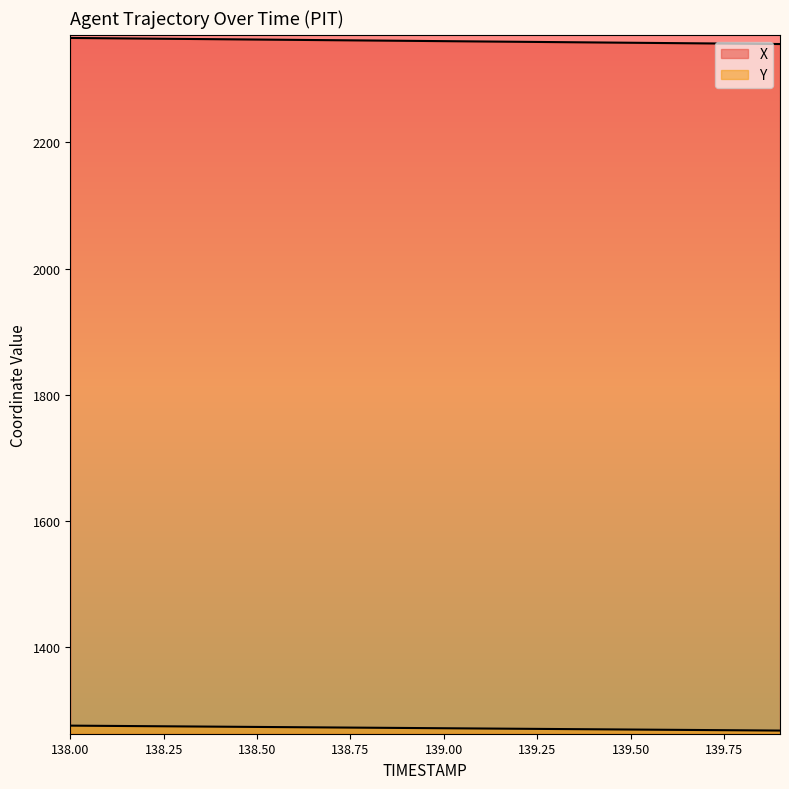

Is it true that X equals 2362.3 at 138.7?

True